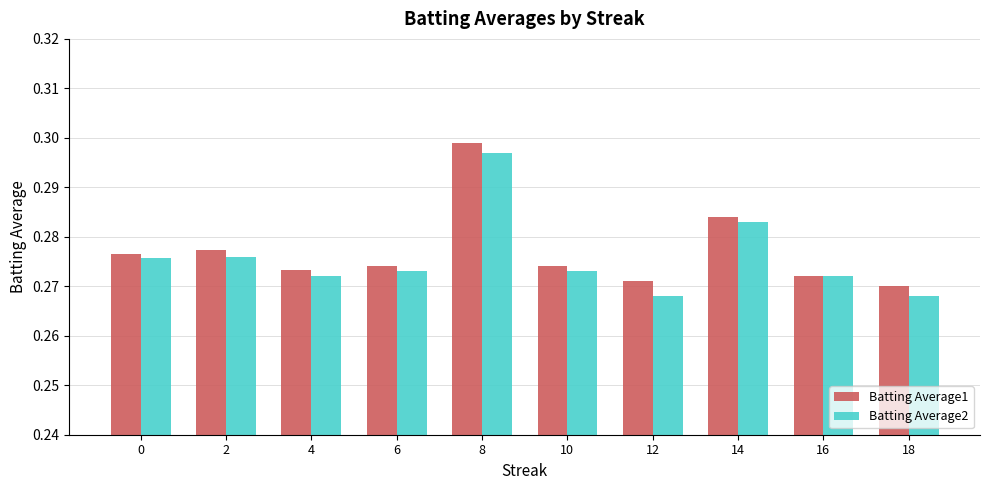

Is it true that Batting Average1 equals 0.1 at 16?

False